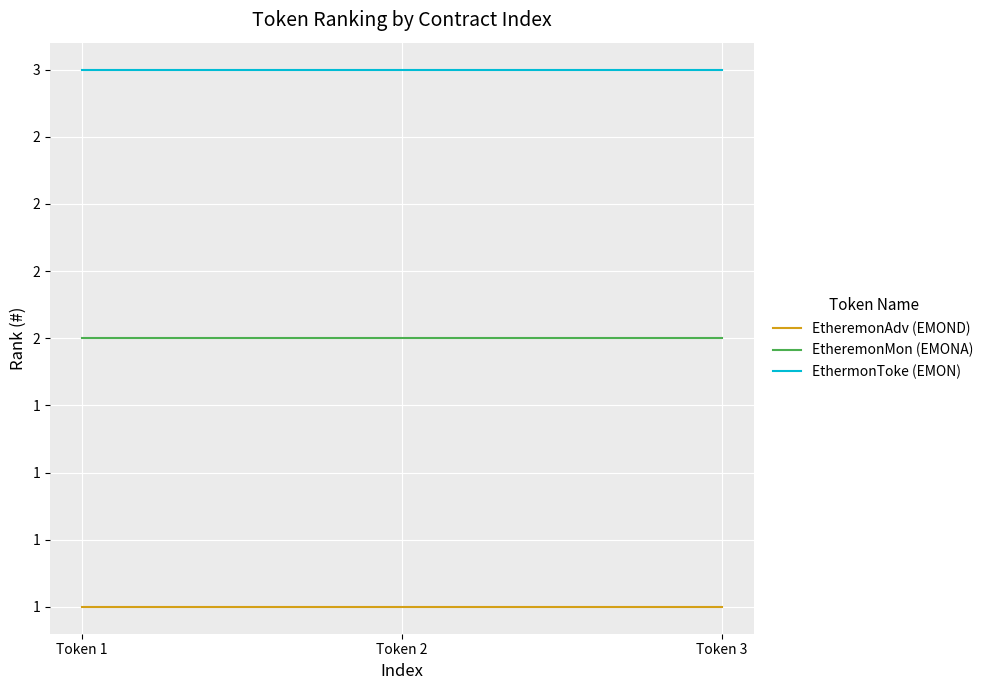

List the labels in order of EtheremonMon (EMONA) value, largest first.

Token 1, Token 2, Token 3